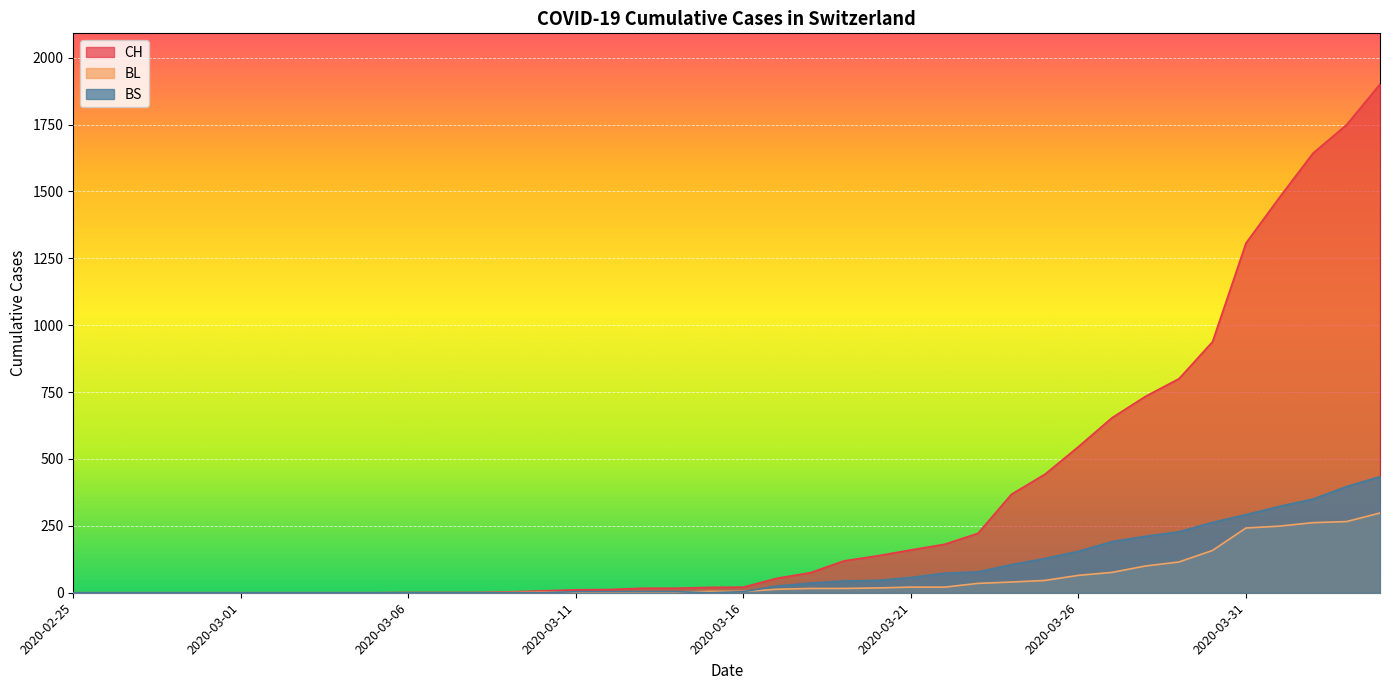

At which label does BL reach its peak?

2020-04-04